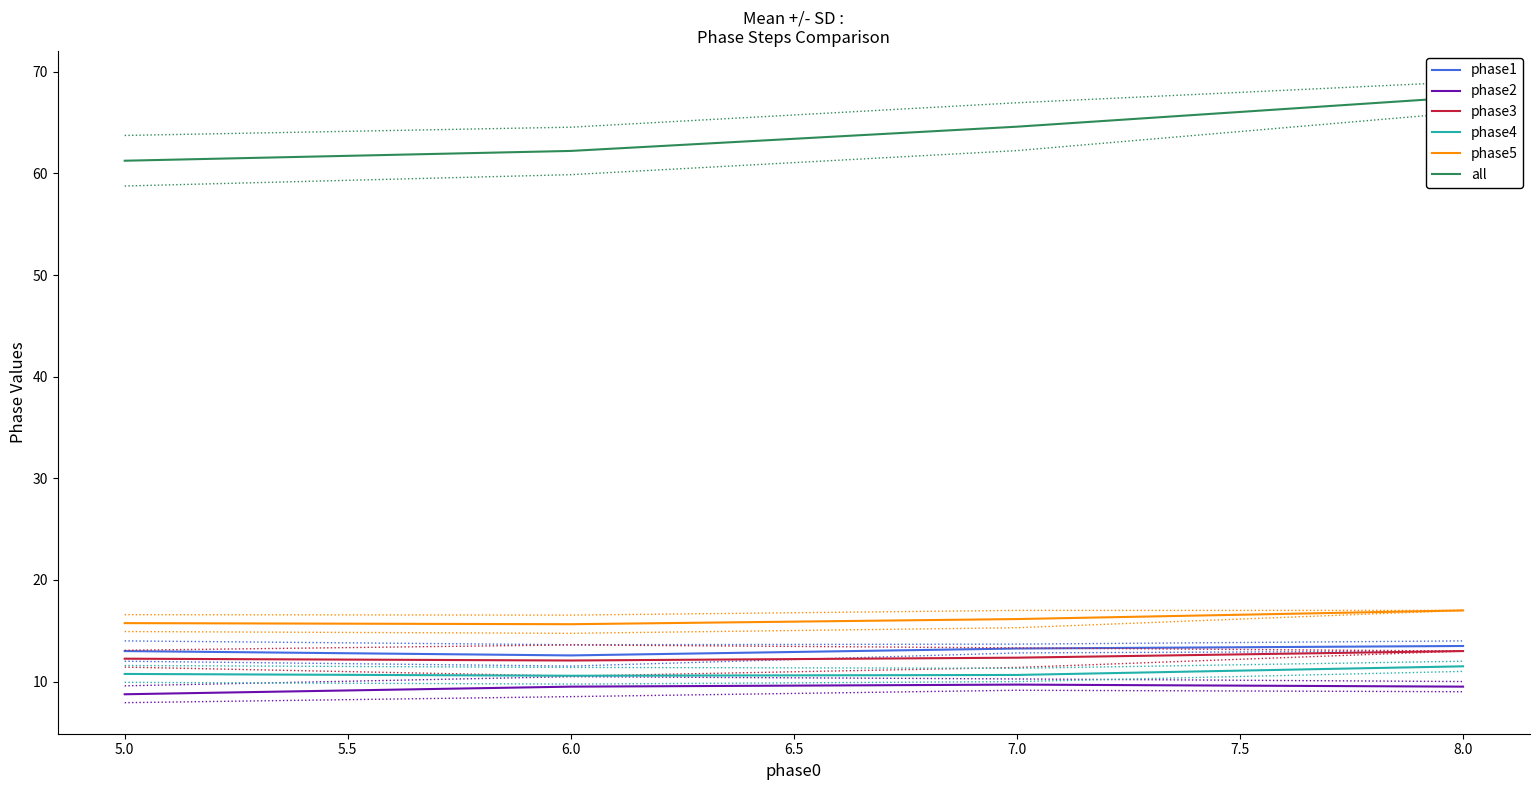

Does the chart have visible grid lines?

No